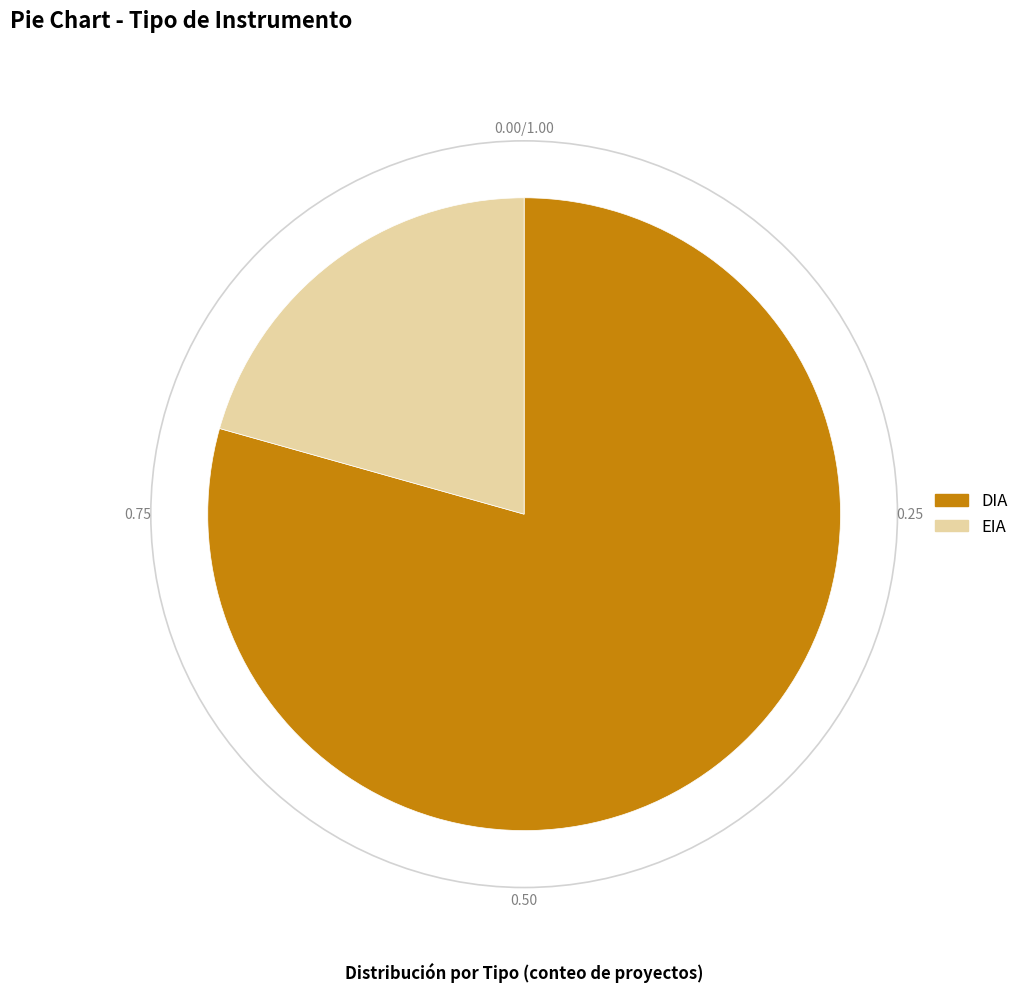

Rank the categories by value from lowest to highest.

EIA, DIA